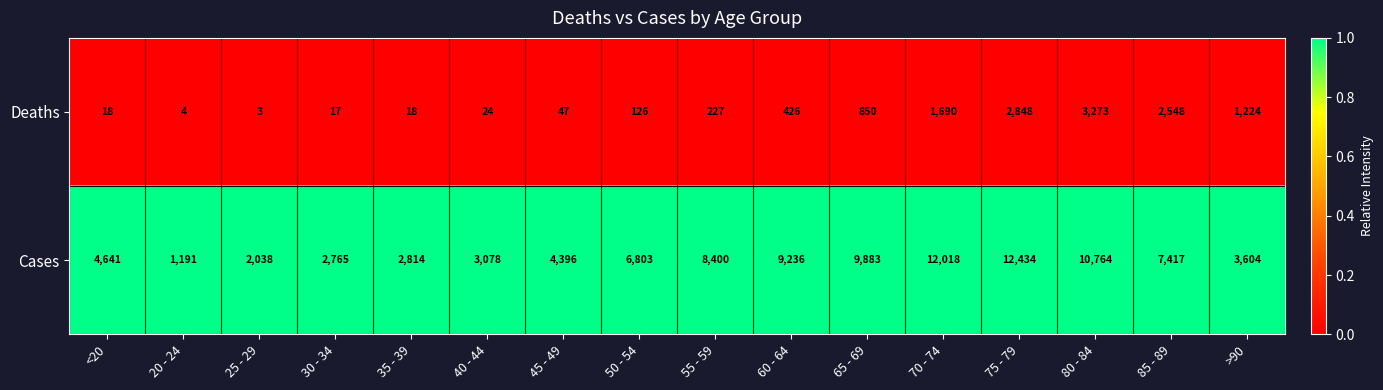

Which label corresponds to the largest value in the chart?

75 - 79